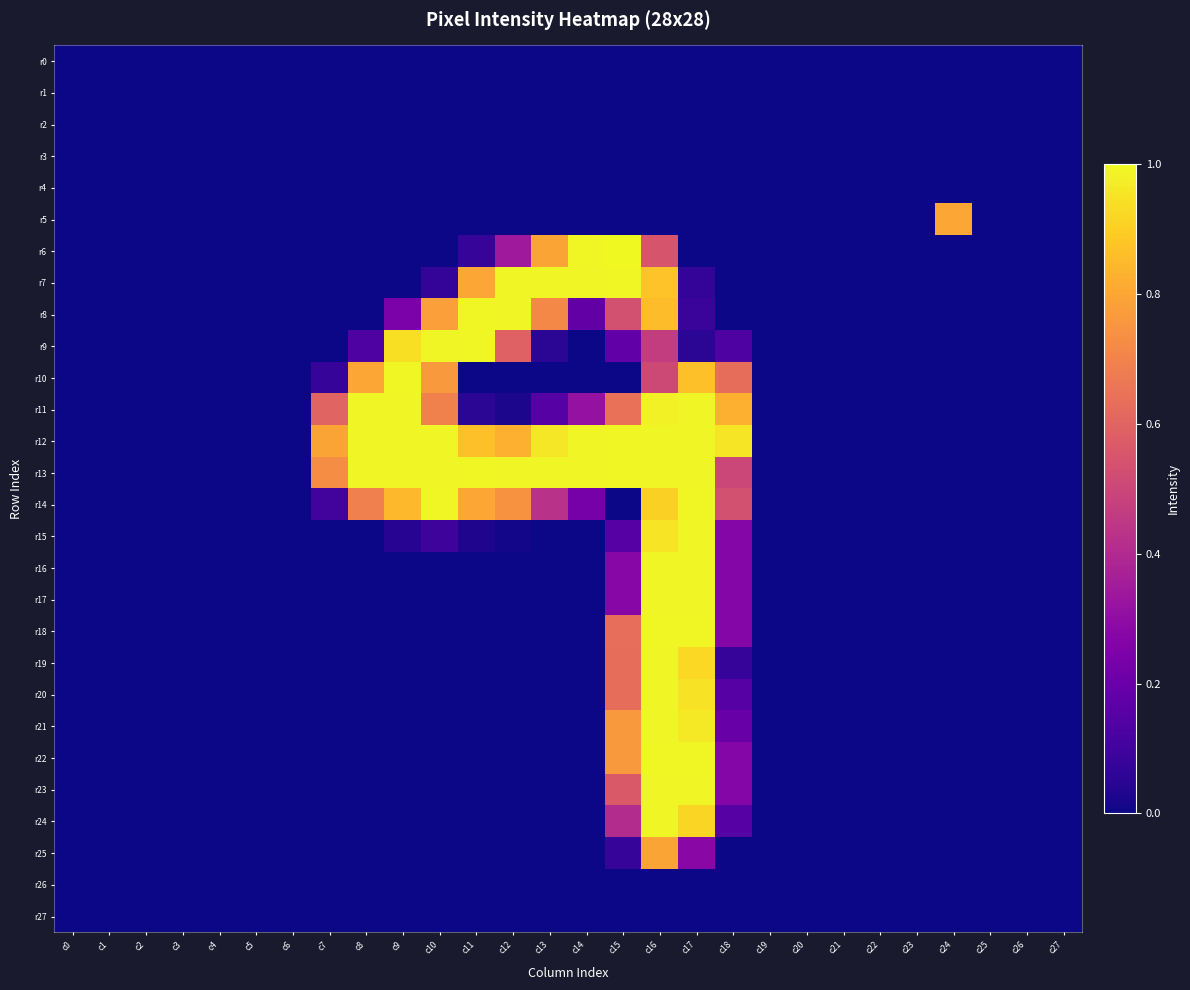

List the series in order of their peak value, lowest first.

r0, r1, r2, r3, r4, r26, r27, r25, r5, r11, r15, r16, r17, r19, r20, r21, r23, r24, r7, r8, r9, r10, r12, r13, r14, r18, r22, r6